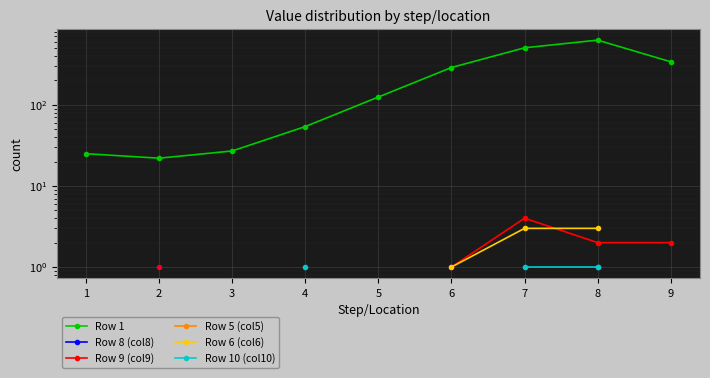

At which category does Row 9 (col9) reach its first local peak?

7